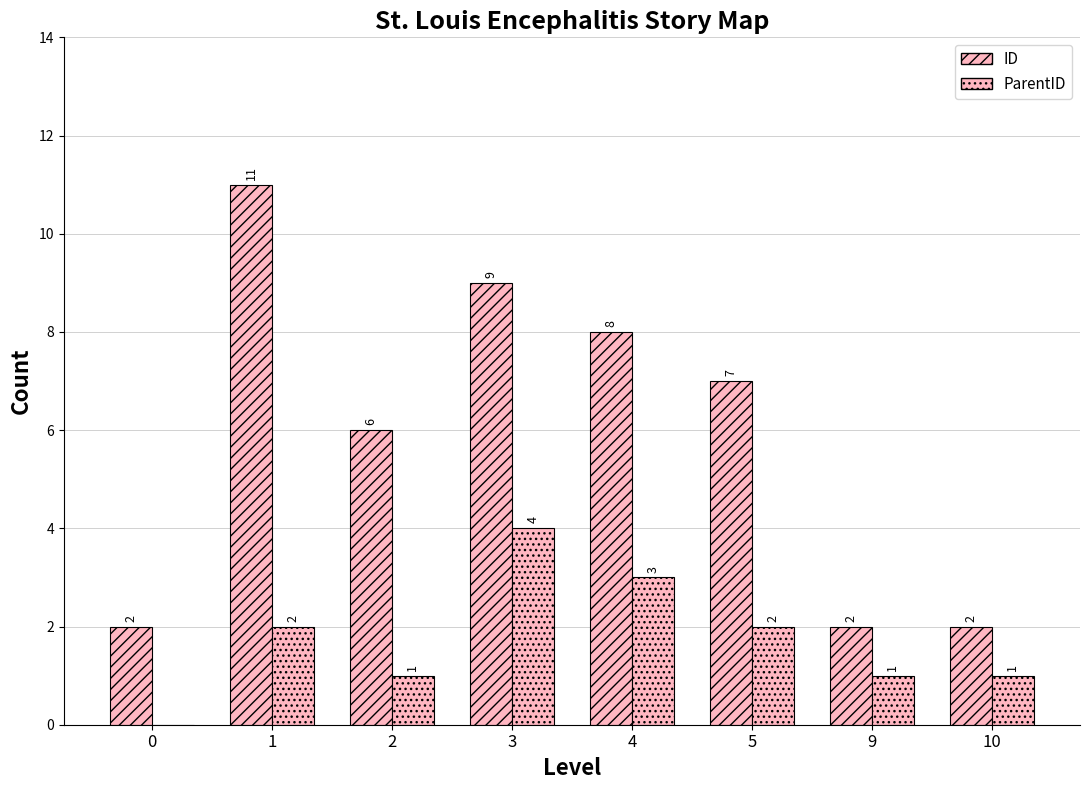

Is it true that ParentID equals 1 at 2?

True